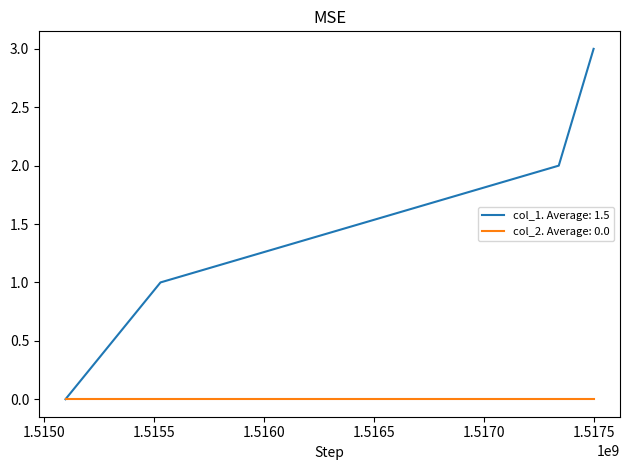

Rank the series by their average value, from highest to lowest.

col_1. Average: 1.5, col_2. Average: 0.0